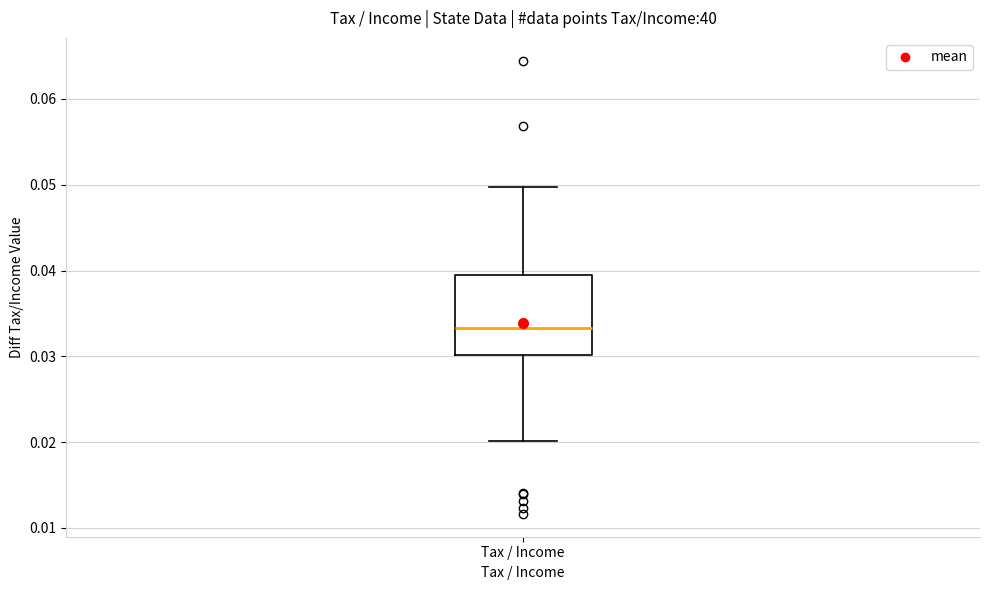

Where does the upper whisker of the box for Tax / Income end on the y-axis? The values are not printed on the chart, so give them approximately, as read against the axis.

0.050